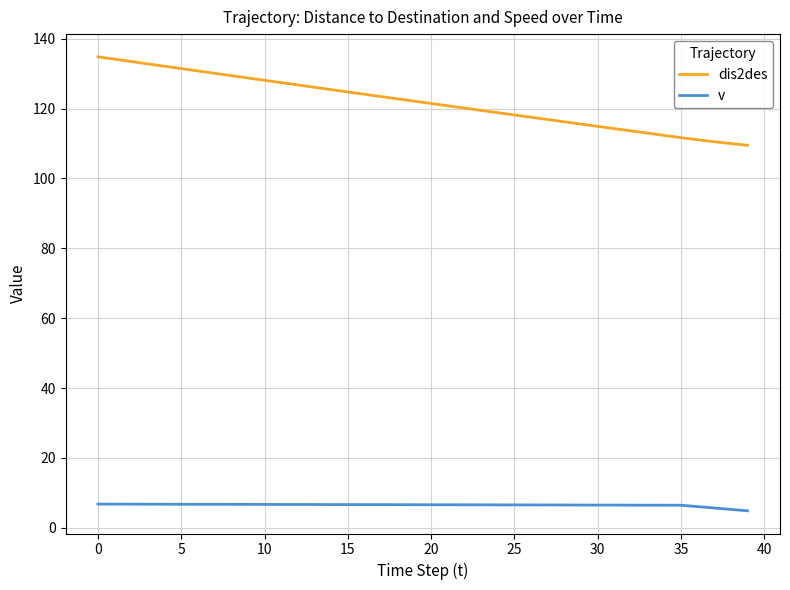

Which series has the largest total across all categories?

dis2des